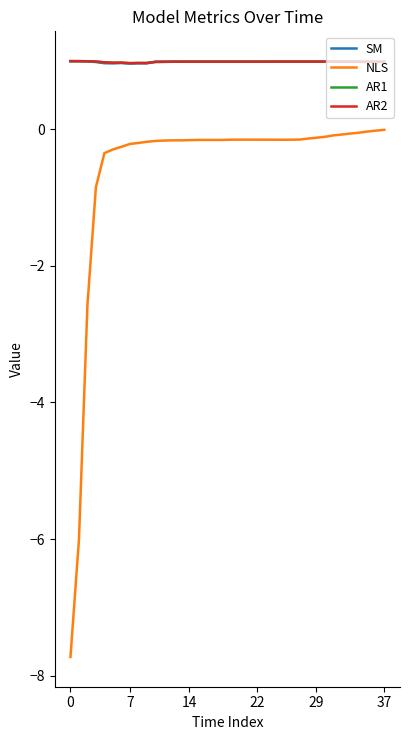

What is the maximum value for AR2?

1.0